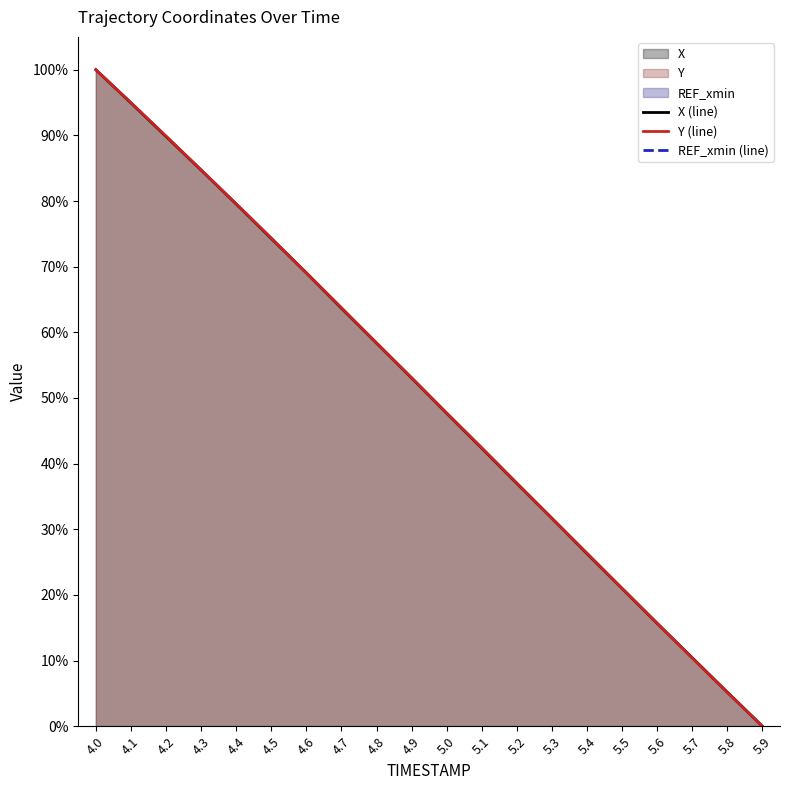

What is the sum of all Y (line) values?

1005.2